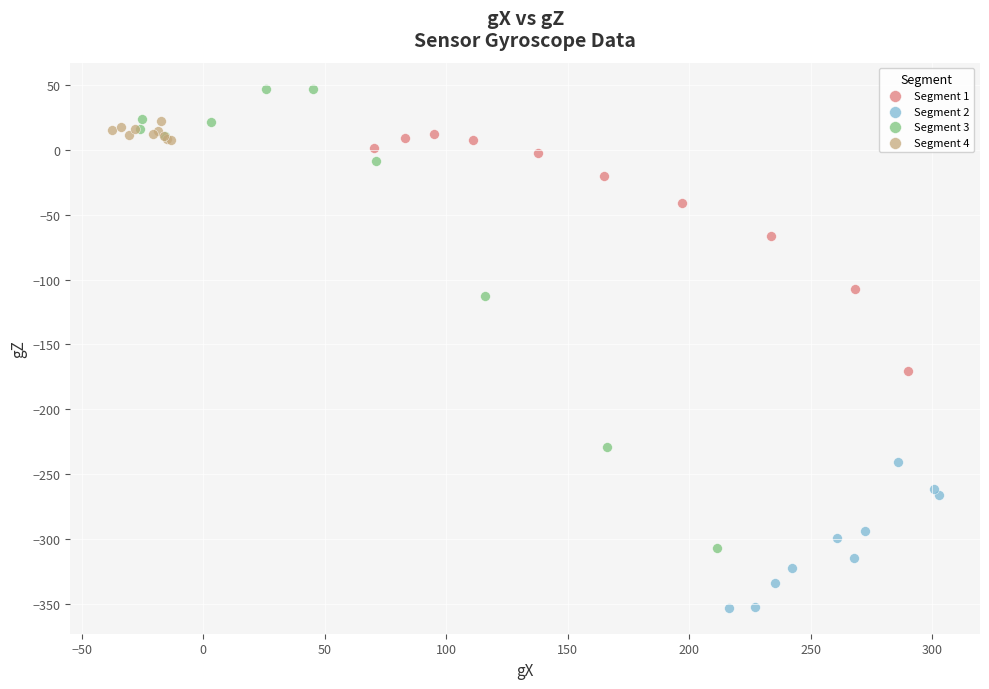

Which series contains the lowest Y value?

Segment 2